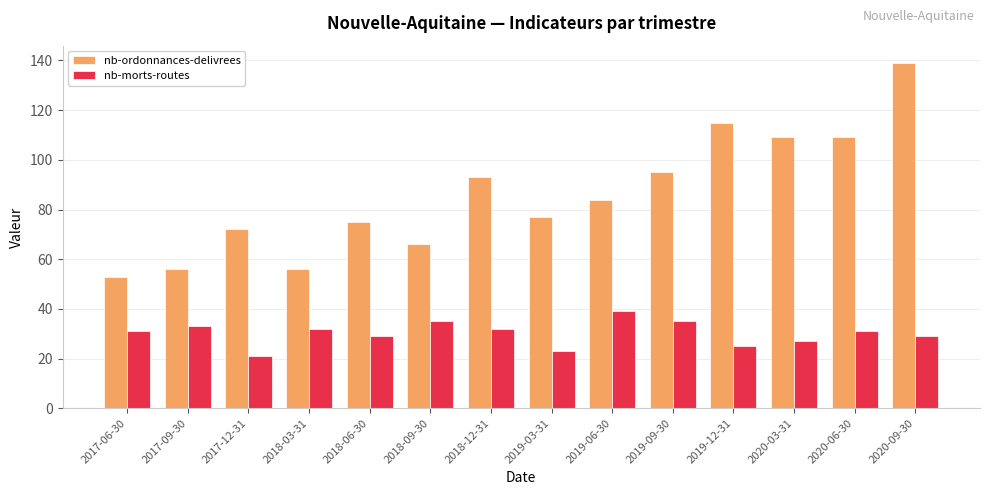

What is the difference between the second highest and minimum values in the nb-morts-routes series?

14